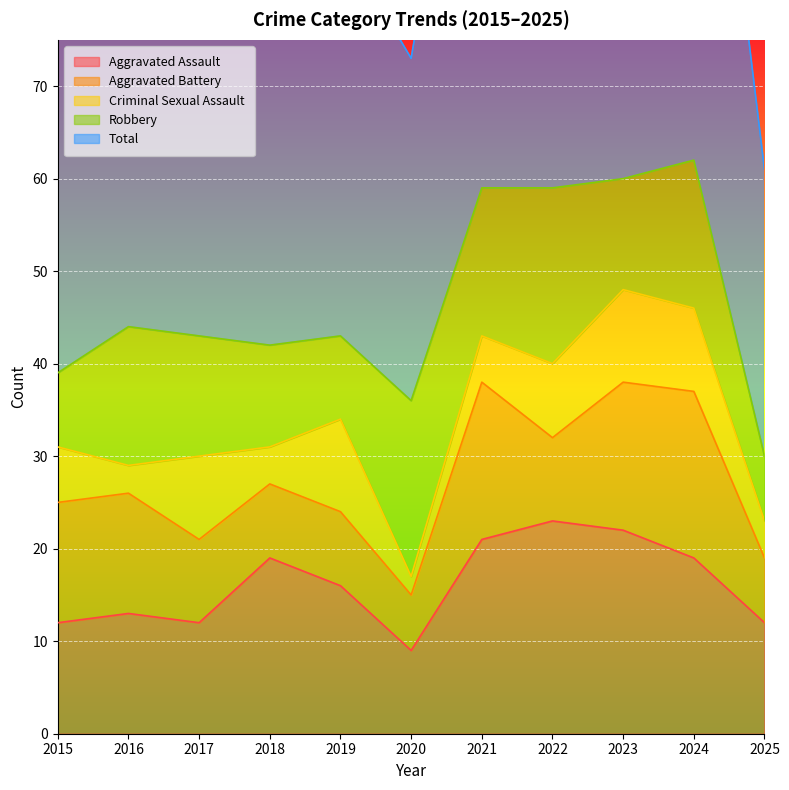

Is it true that Aggravated Battery equals 14 at 2017?

False